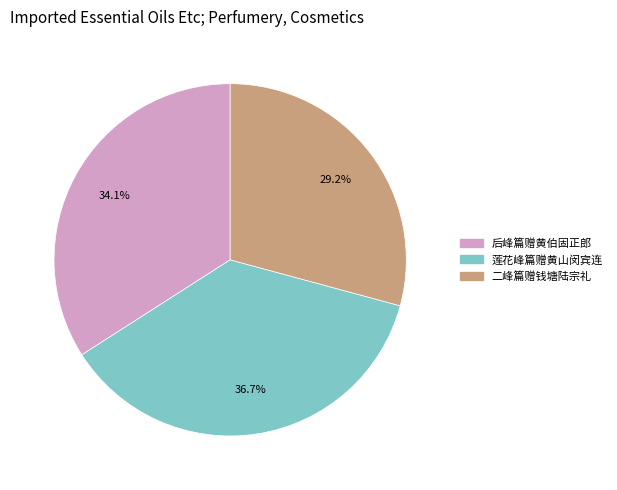

How many slices are in this pie chart?

3